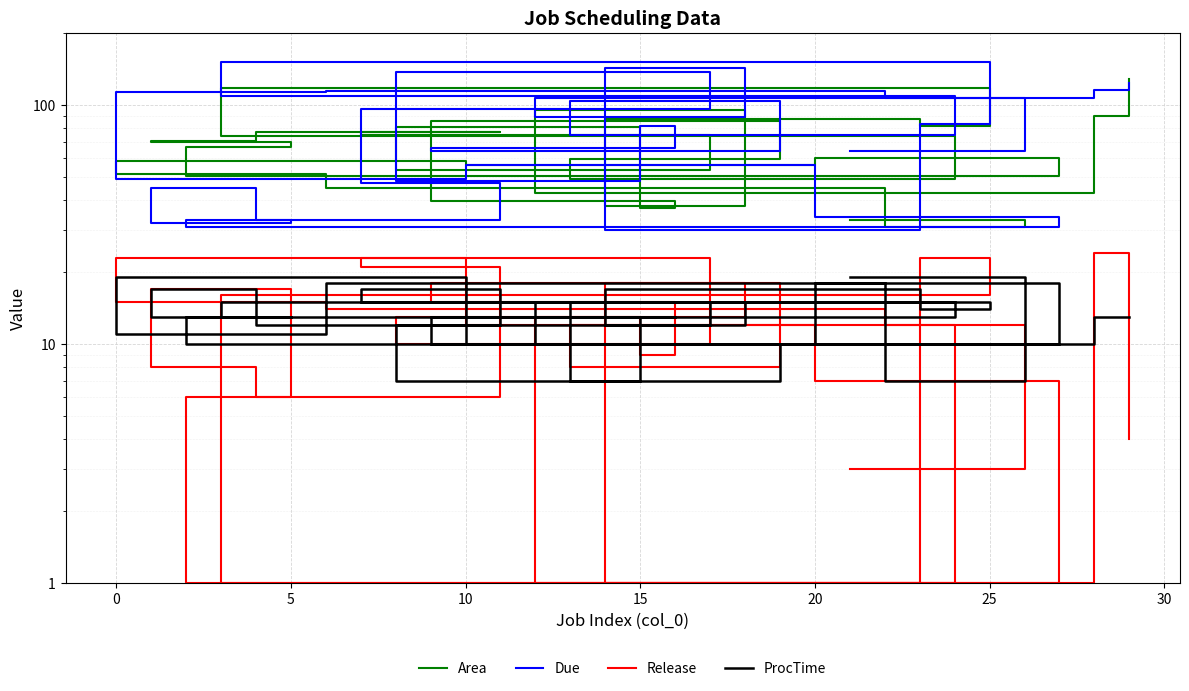

What is the approximate value of ProcTime at 25?

12.0